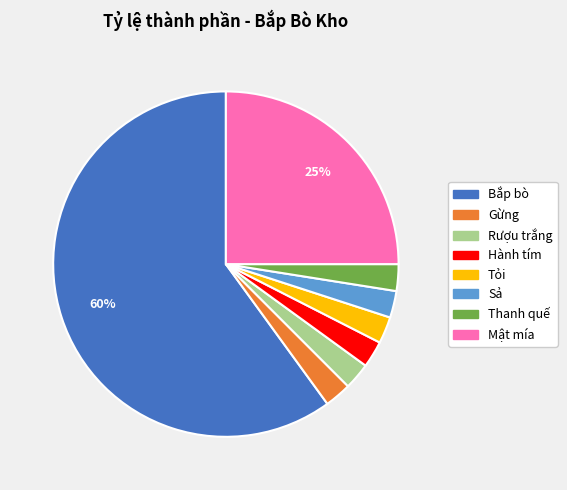

Count the number of slices in the pie.

8